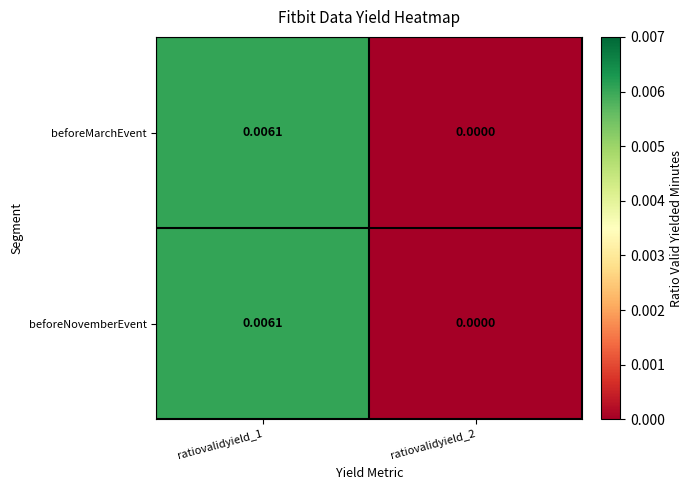

How many data points in beforeNovemberEvent are above 0?

1